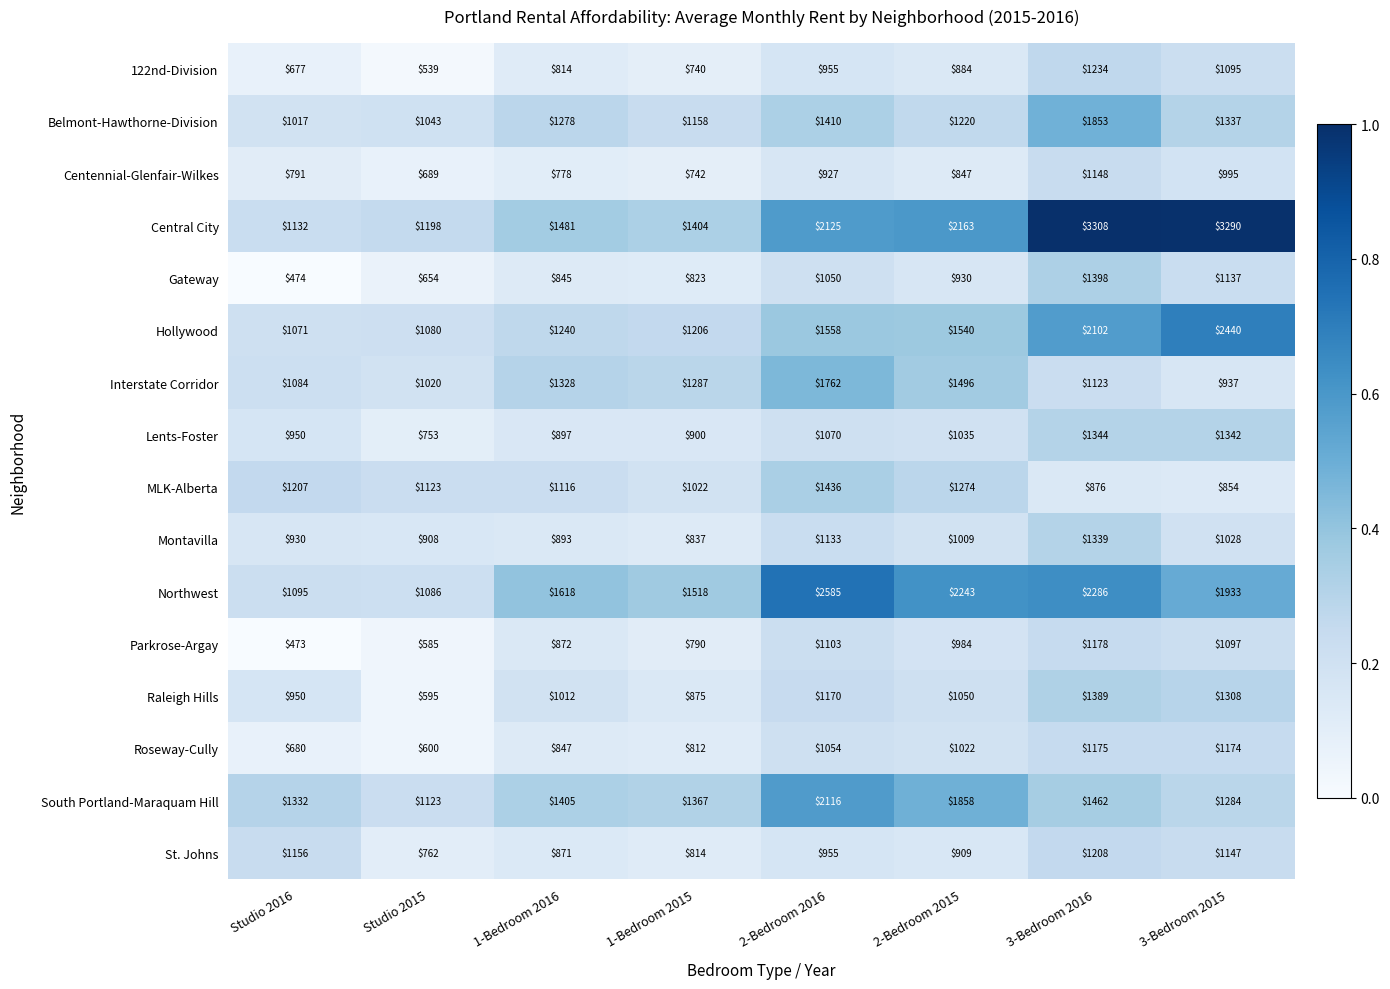

The Raleigh Hills series shows 950 at Studio 2016. True or false?

True